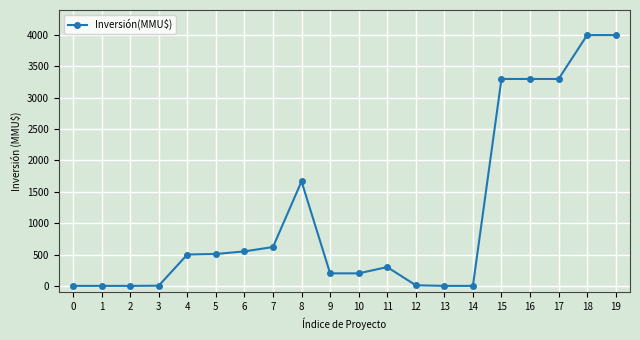

What is the greatest value displayed?

4000